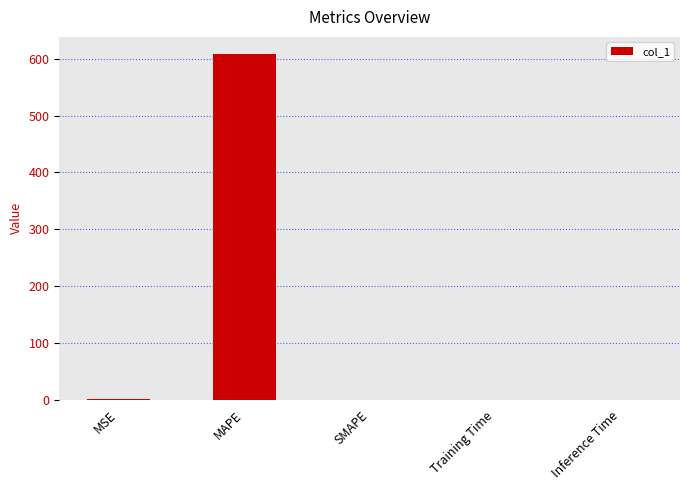

What is the maximum value shown in the chart?

608.1